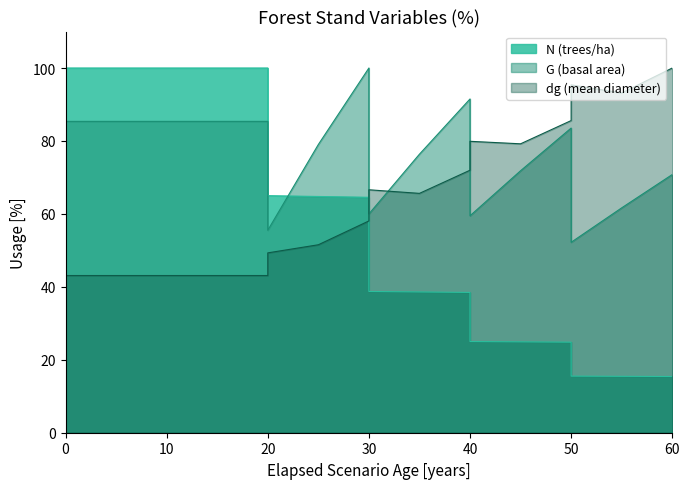

True or false: dg has more than 1 interior local peaks.

True